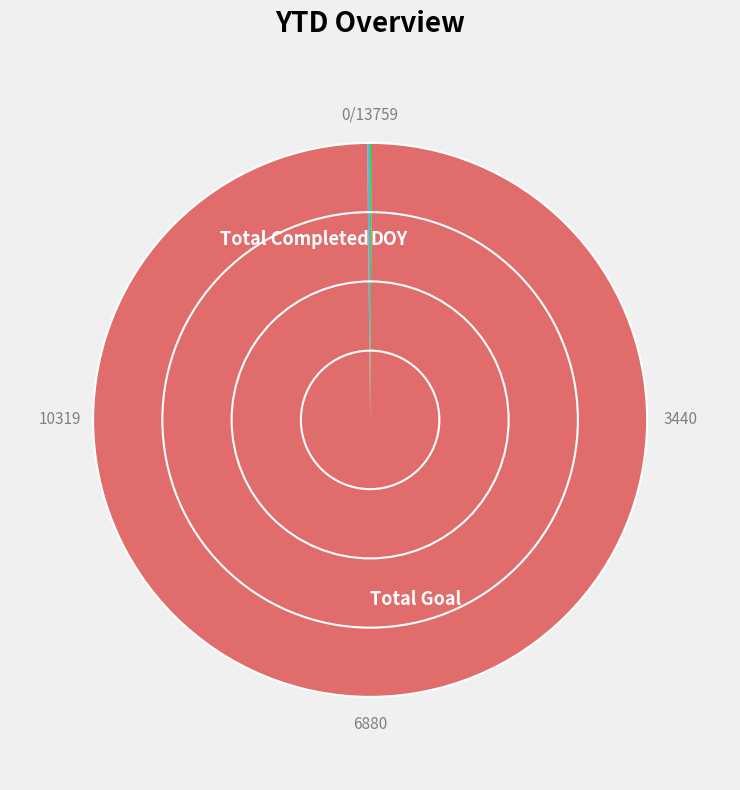

Which category has the biggest portion of the pie?

Total Goal